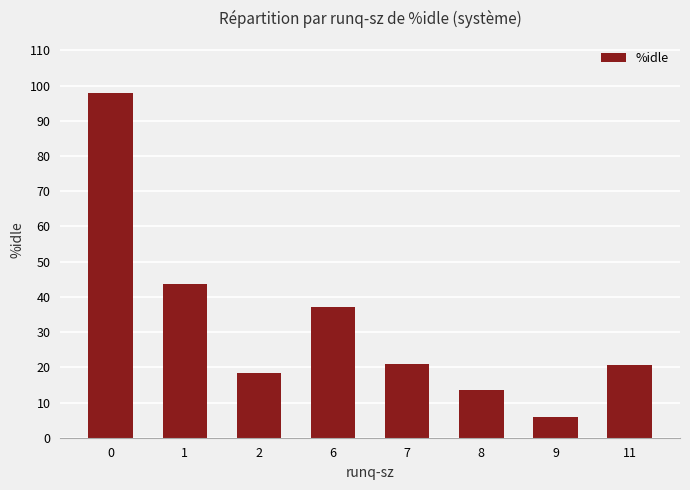

Is it true that the value at 0 is 64.0?

False